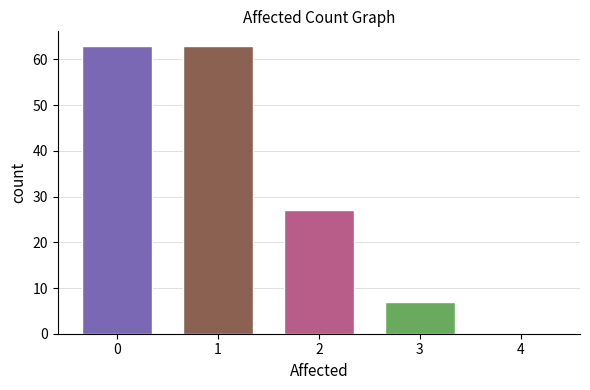

Reading left to right, what are all the values shown in this chart?

0=63	1=63	2=27	3=7	4=0